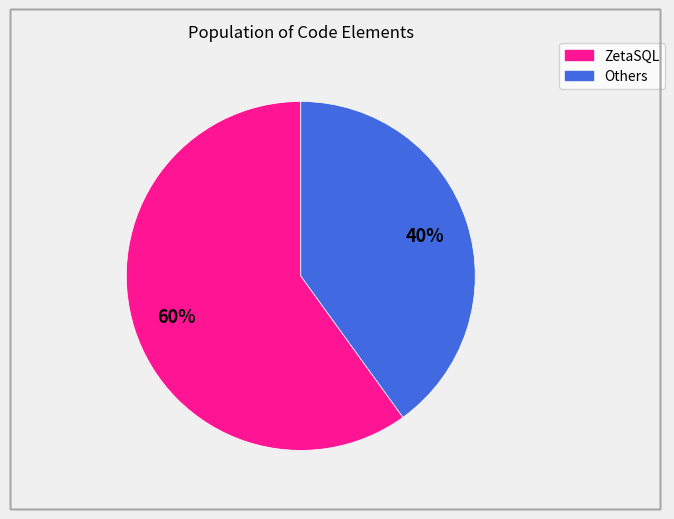

Is there a majority slice in this chart?

Yes